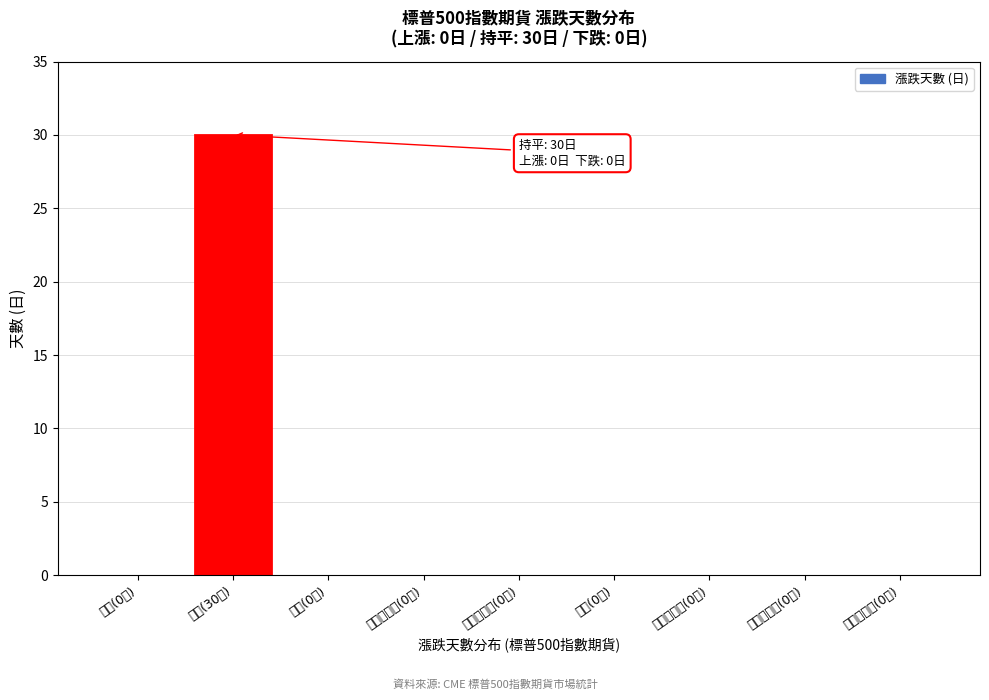

Reading right to left, extract all data points from this chart.

未平倉差異(0口)=0	上月未平倉(0口)=0	本月未平倉(0口)=0	差異(0口)=0	上月成交量(0口)=0	本月成交量(0口)=0	下跌(0日)=0	持平(30日)=30	上漲(0日)=0